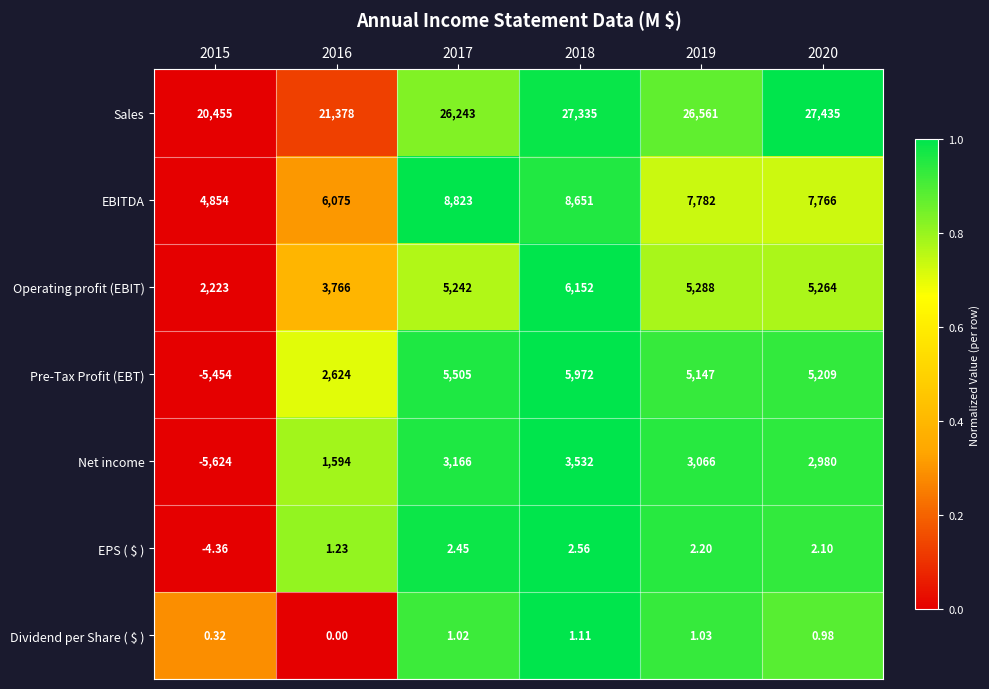

Which series has the largest total across all categories?

Sales